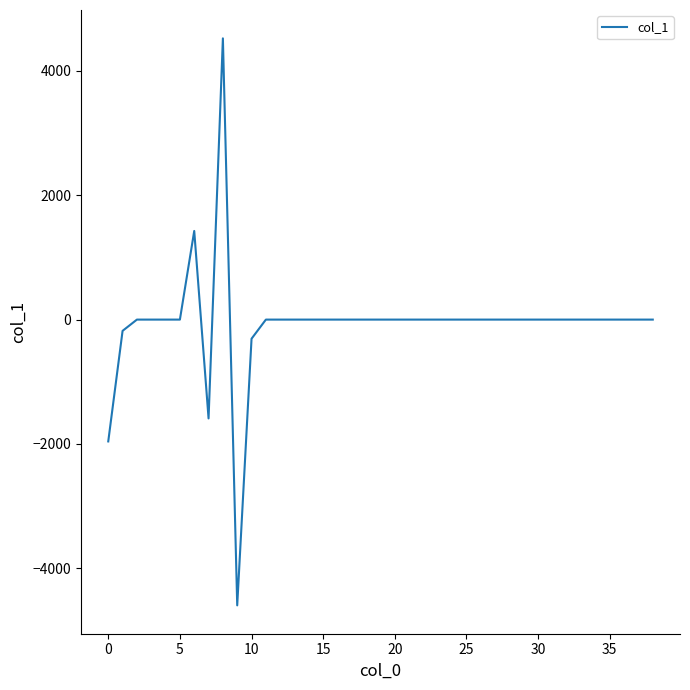

Reading right to left, transcribe all the data shown in this chart.

0.0	0.0	0.0	0.0	0.0	0.0	0.0	0.0	0.0	0.0	0.0	0.0	0.0	0.0	0.0	0.0	0.0	0.0	0.0	0.0	0.0	0.0	0.0	0.0	0.0	0.0	0.0	0.0	-307.4	-4596.6	4523.9	-1589.7	1425.7	0.0	0.0	0.0	0.0	-180.9	-1959.6